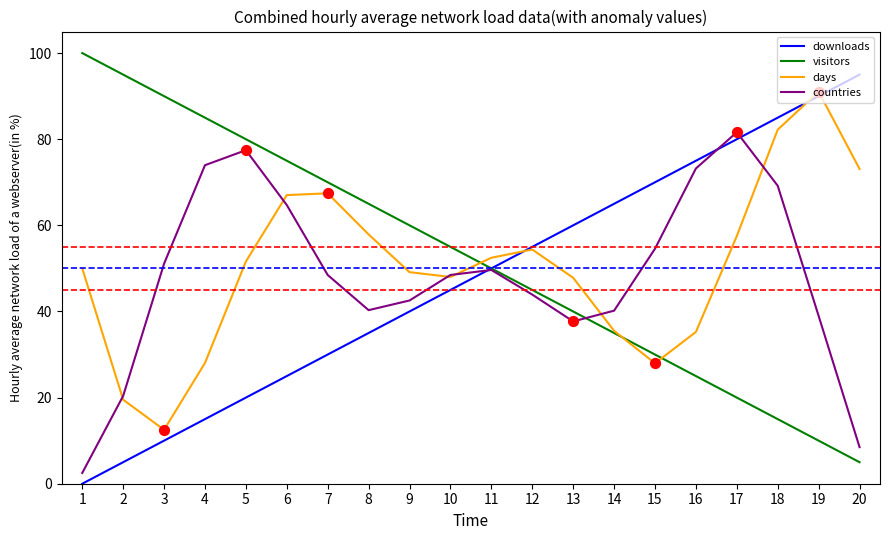

At which category is the sum across all series the highest?

18